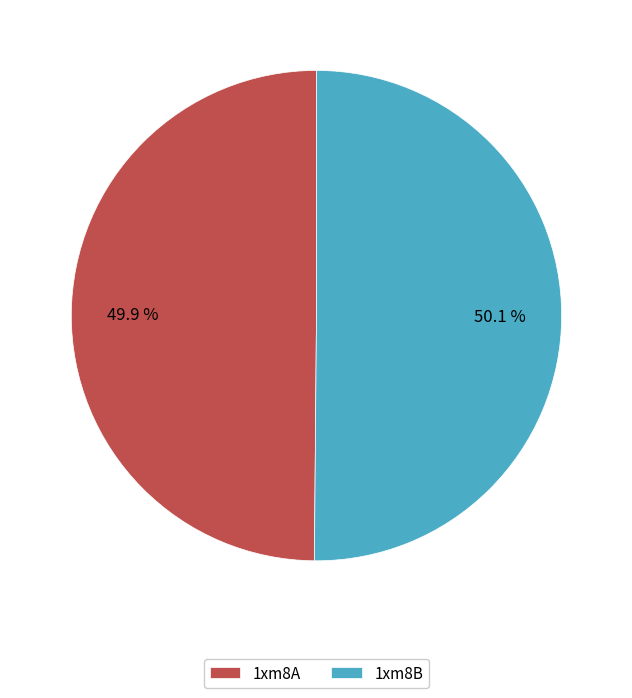

What percentage is the 1xm8B slice, to the nearest percent?

50%